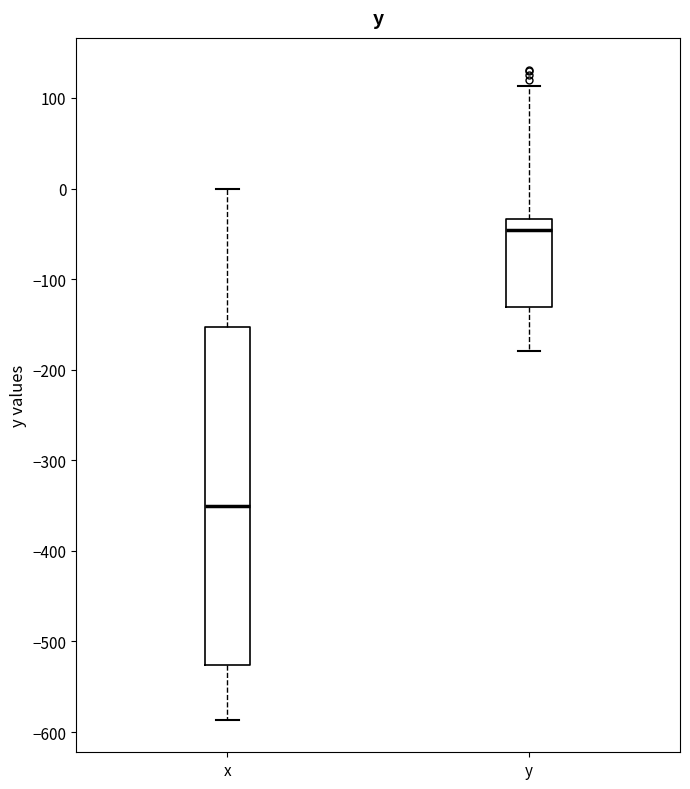

Which box is the tallest, from its lower edge to its upper edge?

x